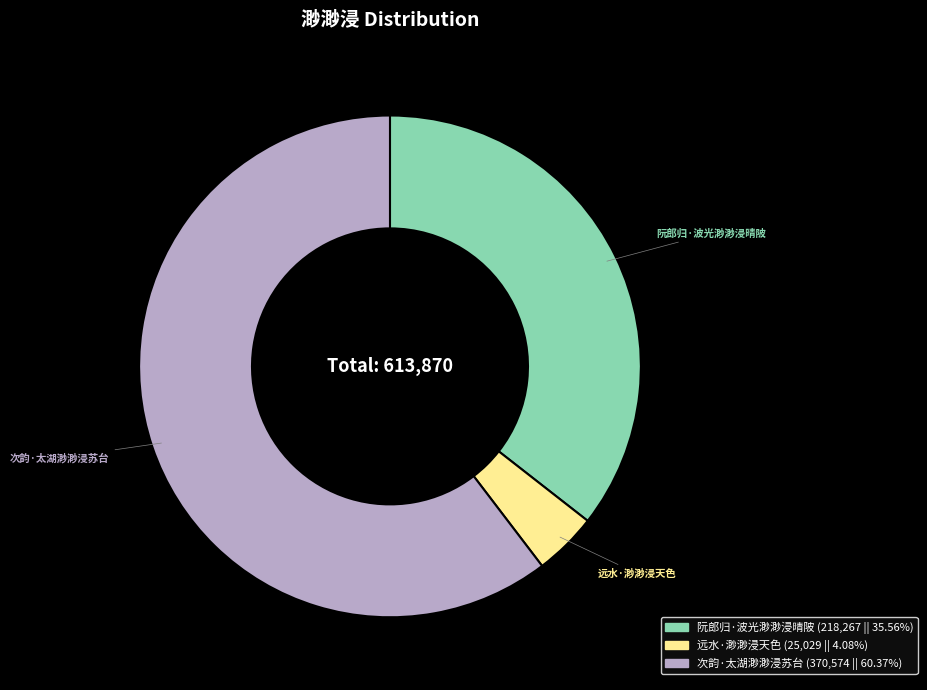

True or false: 次韵·太湖渺渺浸苏台 accounts for 60% of the total.

True